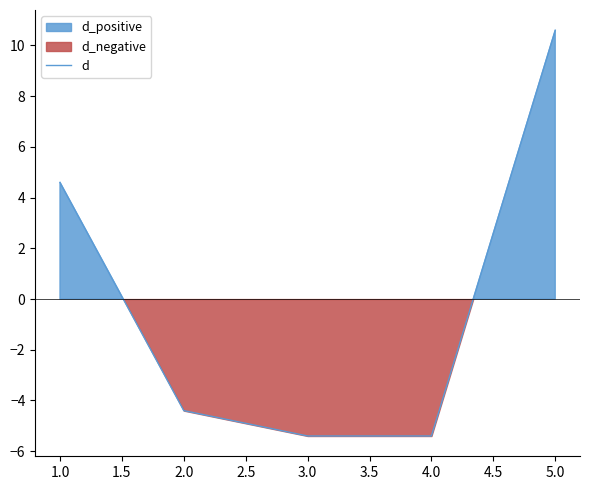

Where is d nearest to the value 2?

1.0